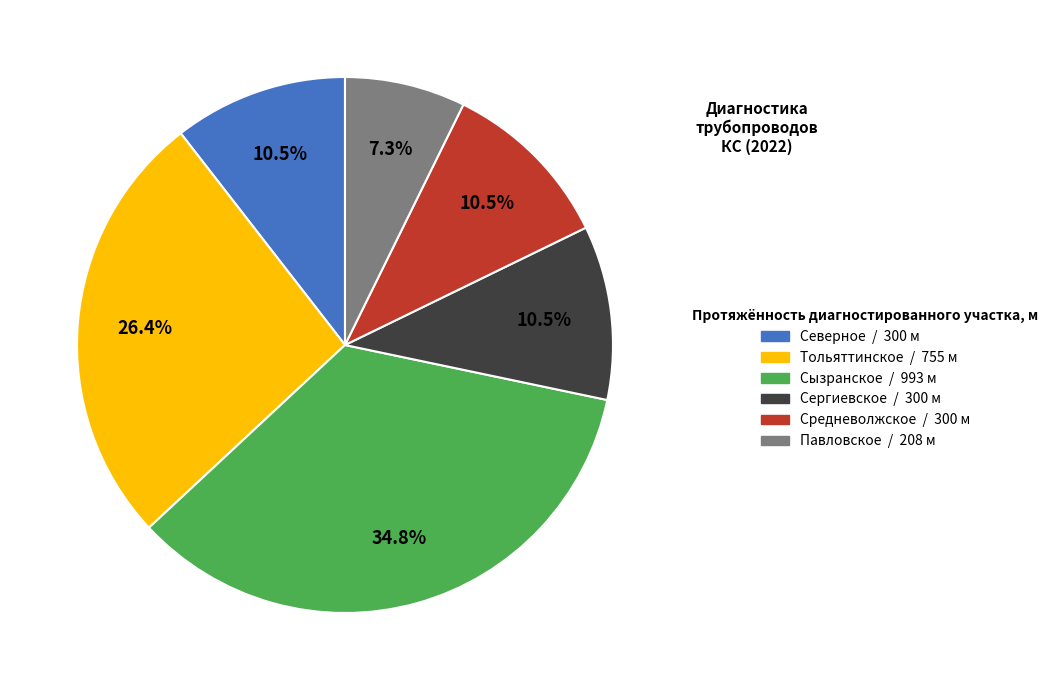

Which category has the biggest portion of the pie?

Сызранское